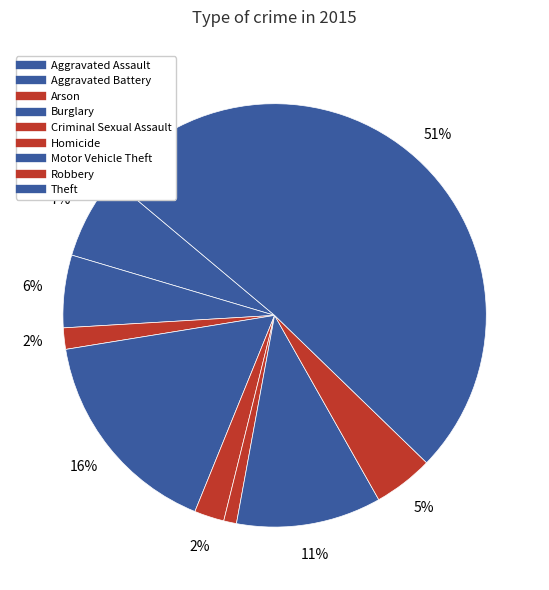

Count the number of slices in the pie.

9